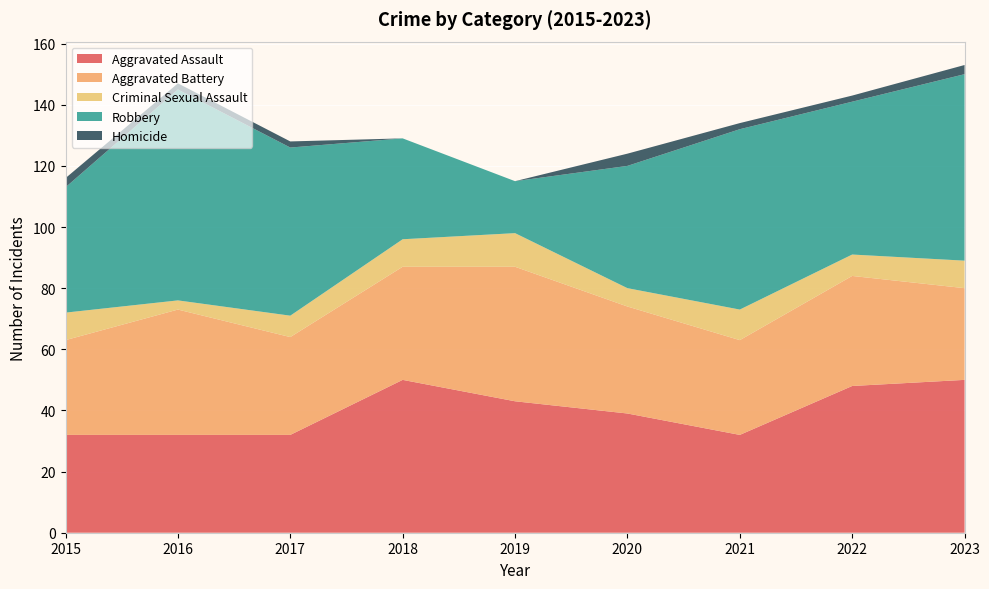

Reading right to left, transcribe all the data shown in this chart.

Aggravated Assault: 50	48	32	39	43	50	32	32	32
Aggravated Battery: 30	36	31	35	44	37	32	41	31
Criminal Sexual Assault: 9	7	10	6	11	9	7	3	9
Robbery: 61	50	59	40	17	33	55	69	41
Homicide: 3	2	2	4	0	0	2	2	3